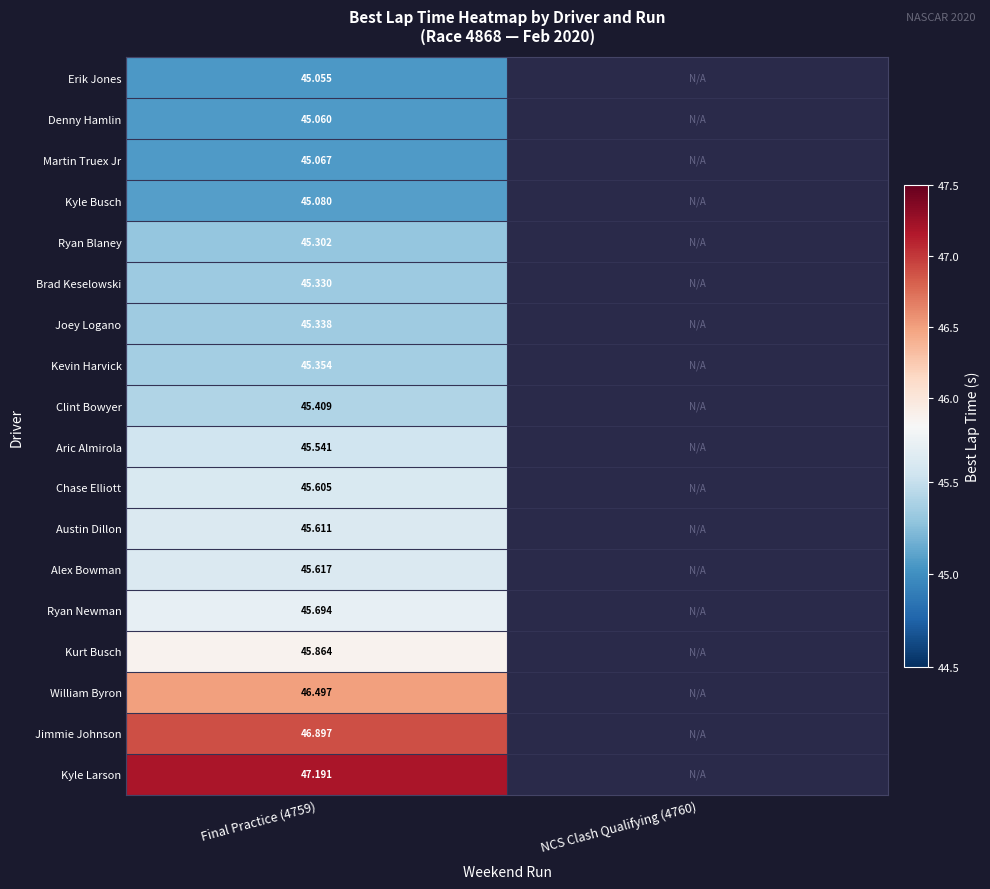

What is the difference between the highest and lowest values at Final Practice (4759)?

2.1